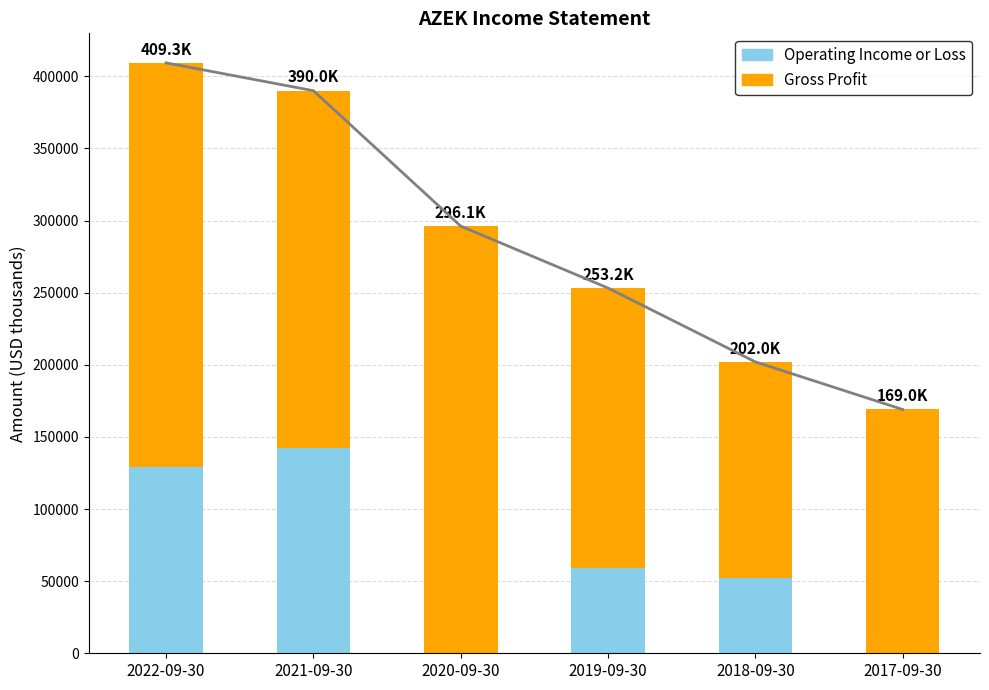

List the series in order of their overall mean, highest first.

Gross Profit, Operating Income or Loss